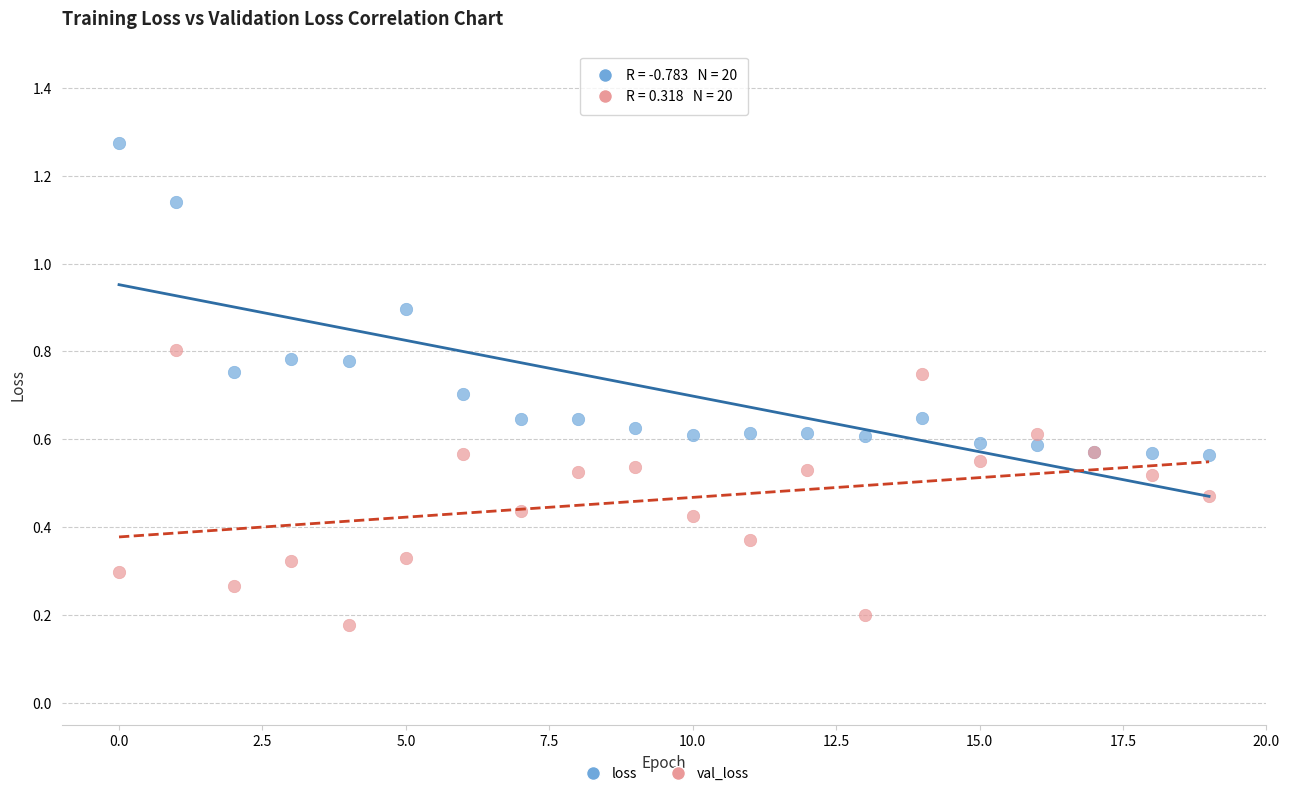

Which series contains the lowest Y value?

val_loss